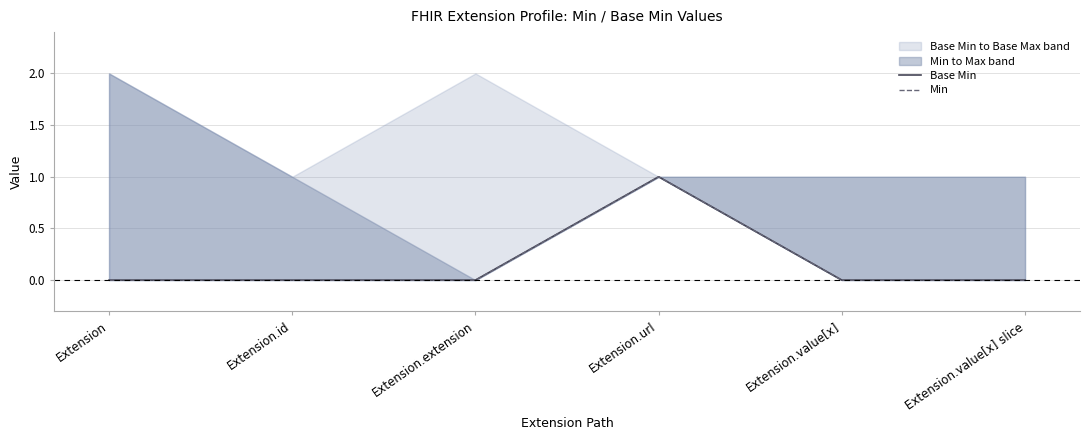

Which category has the highest value across all series?

Extension.url